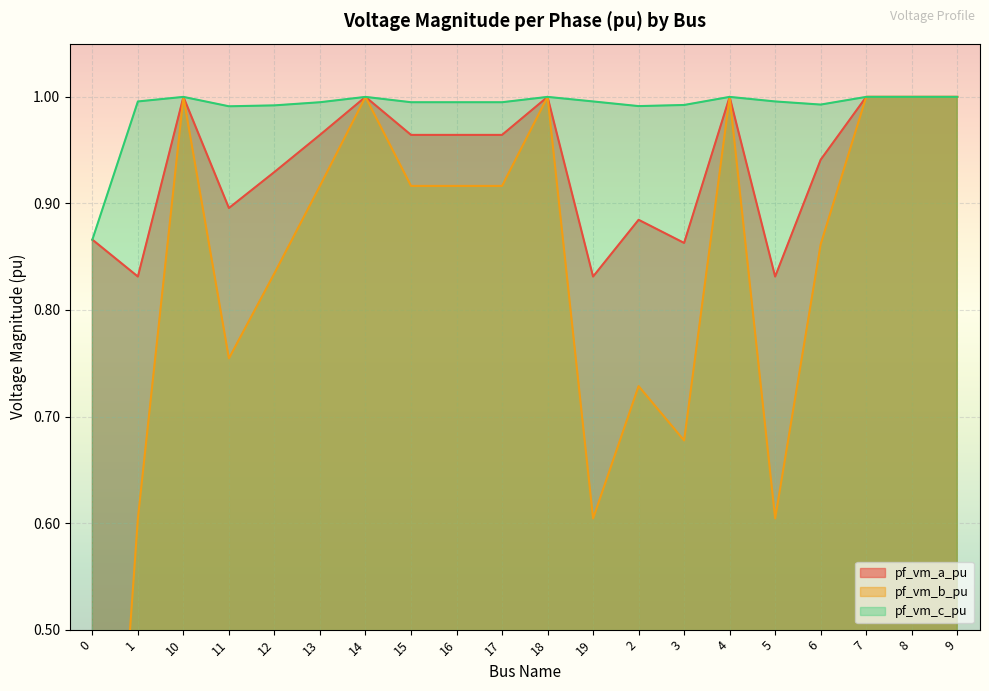

Reading left to right, transcribe all the data shown in this chart.

pf_vm_a_pu: 0.9	0.8	1.0	0.9	0.9	1.0	1.0	1.0	1.0	1.0	1.0	0.8	0.9	0.9	1.0	0.8	0.9	1.0	1.0	1.0
pf_vm_b_pu: 0.0	0.6	1.0	0.8	0.8	0.9	1.0	0.9	0.9	0.9	1.0	0.6	0.7	0.7	1.0	0.6	0.9	1.0	1.0	1.0
pf_vm_c_pu: 0.9	1.0	1.0	1.0	1.0	1.0	1.0	1.0	1.0	1.0	1.0	1.0	1.0	1.0	1.0	1.0	1.0	1.0	1.0	1.0